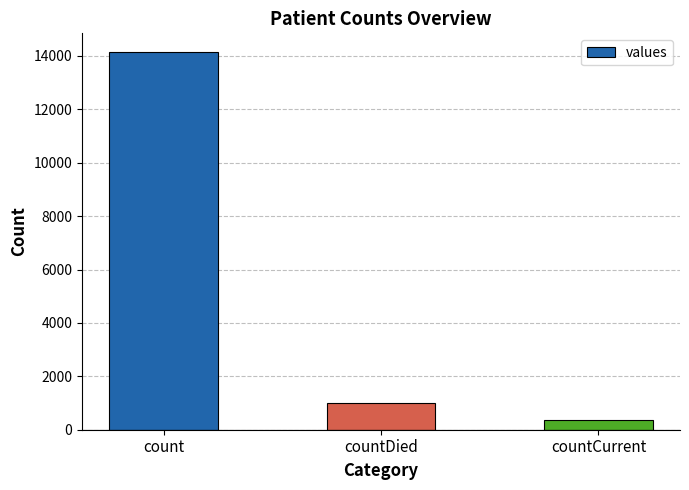

Which label corresponds to the largest value in the chart?

count